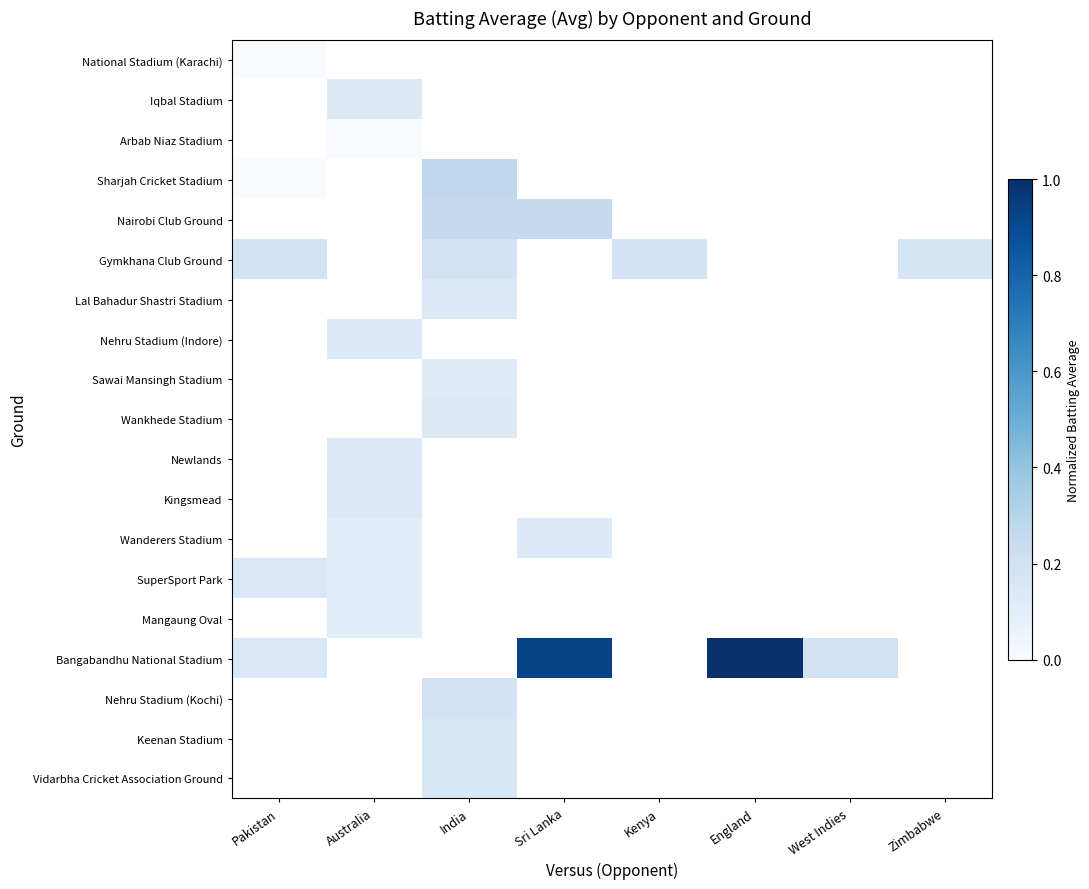

How many values in Wankhede Stadium are above zero?

1